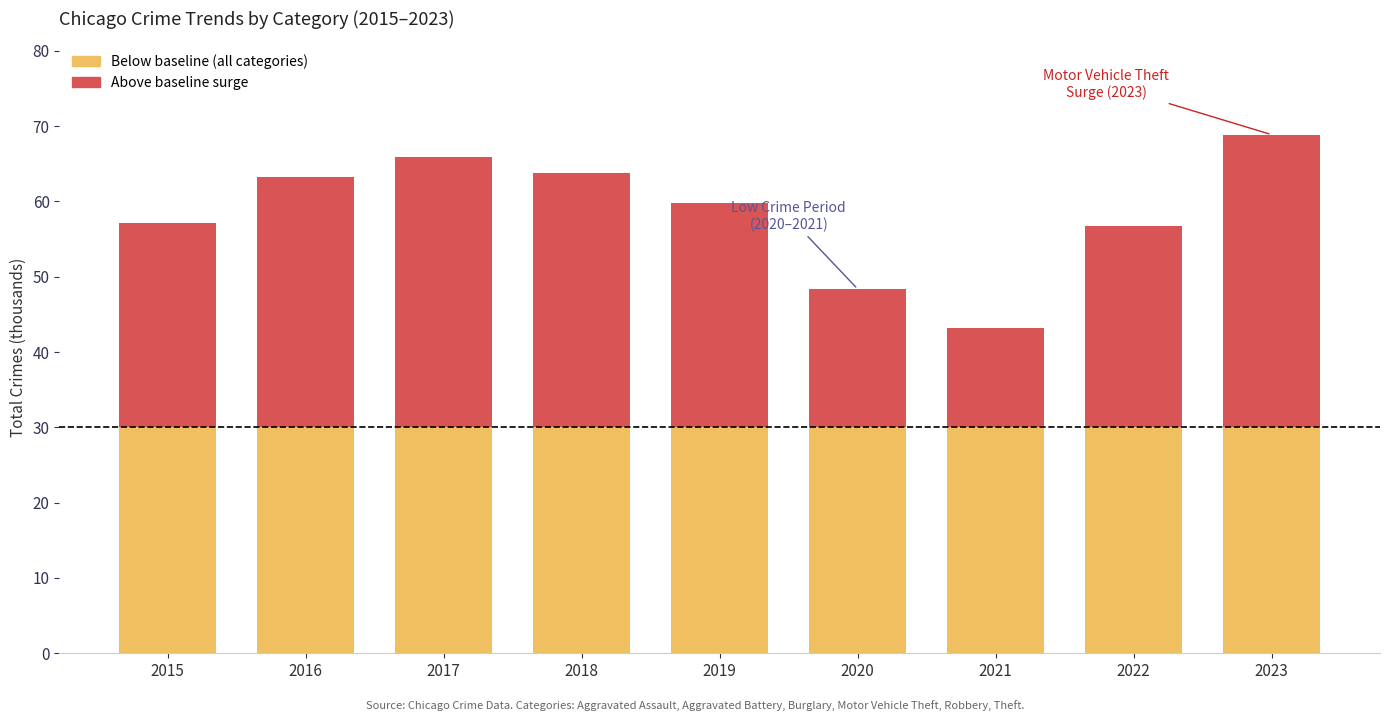

What is the total value across all series at 2018?

63.7